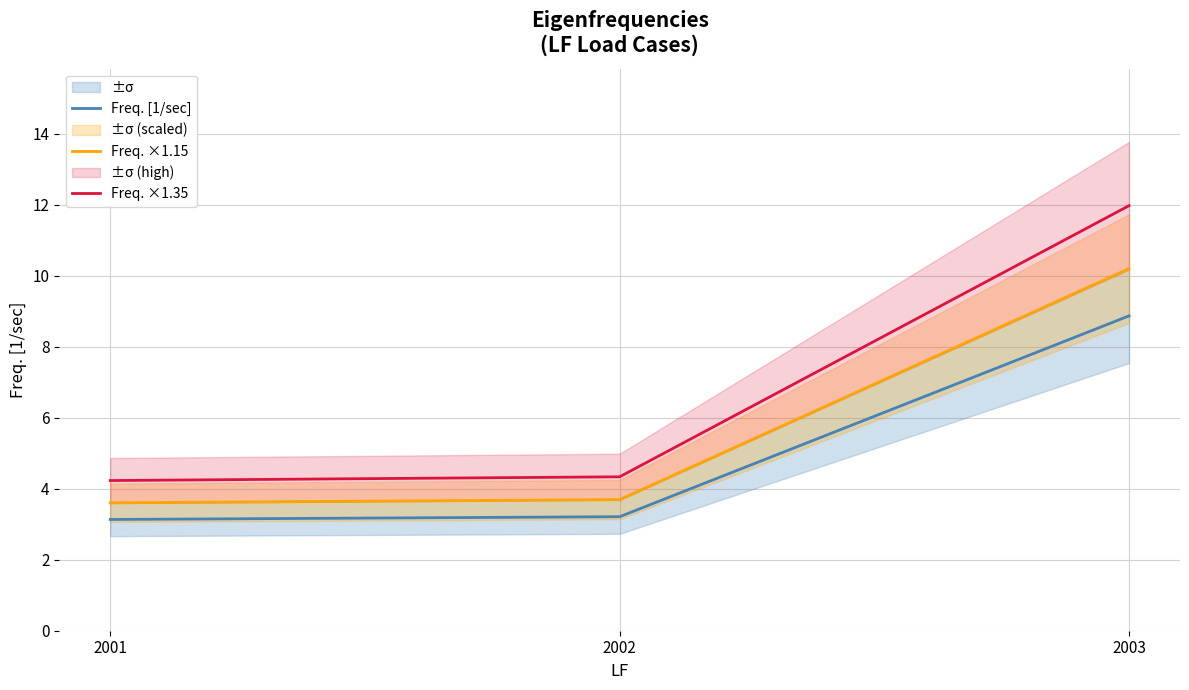

True or false: Freq. ×1.35 has a value of 12.0 at 2003.

True